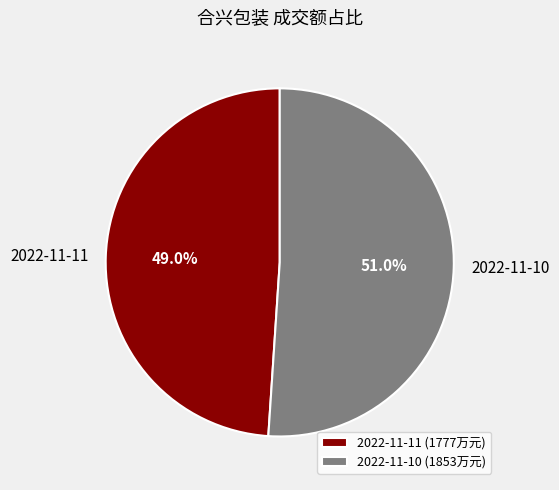

What portion of the pie excludes 2022-11-11?

51.0%